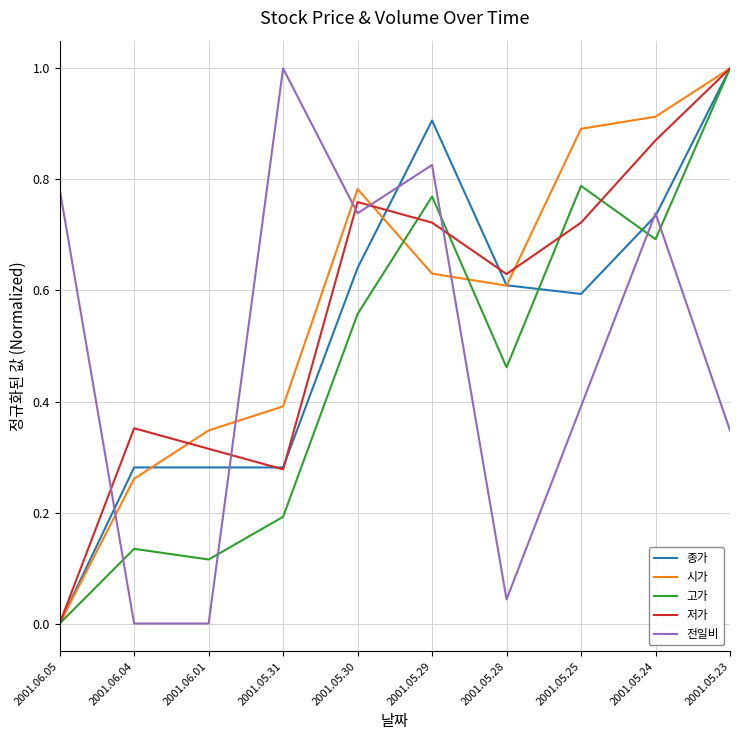

Which series changed the most between 2001.06.05 and 2001.05.25?

시가